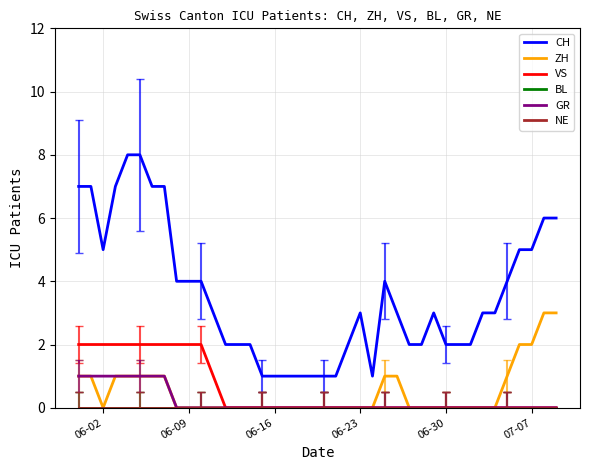

Where is the first local minimum for ZH?

06-02